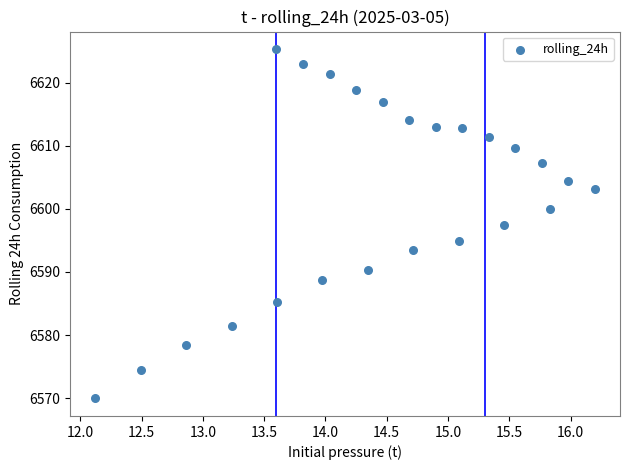

What is the range of Y values (max minus min)?

55.3